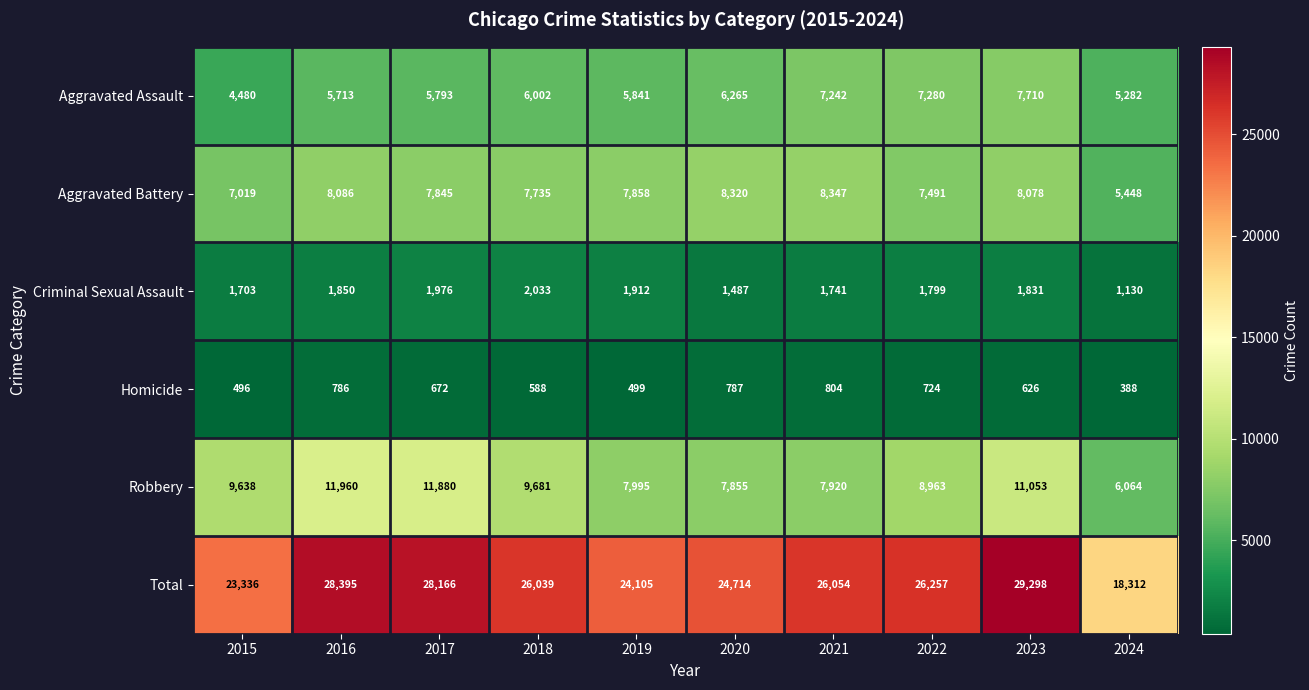

What is the difference between the maximum and minimum values in the Aggravated Battery series?

2899